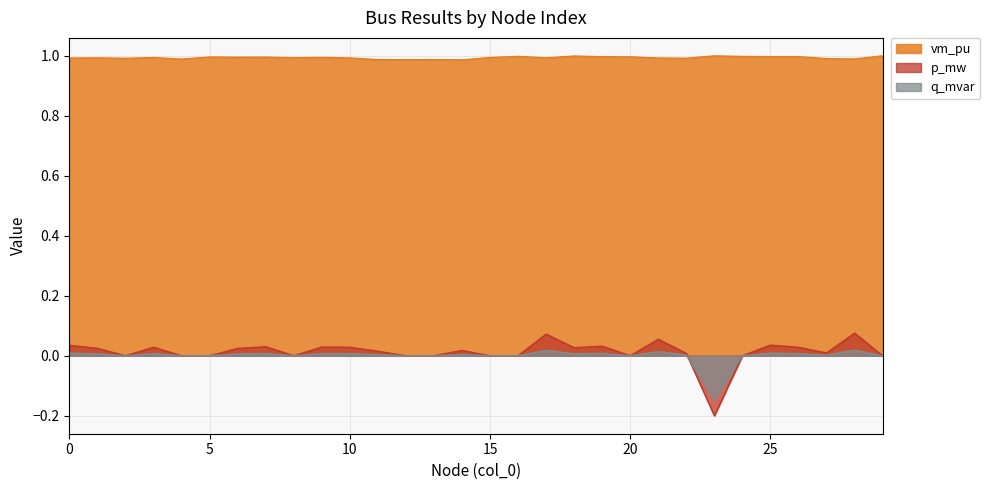

Which label corresponds to the smallest value in the chart?

23